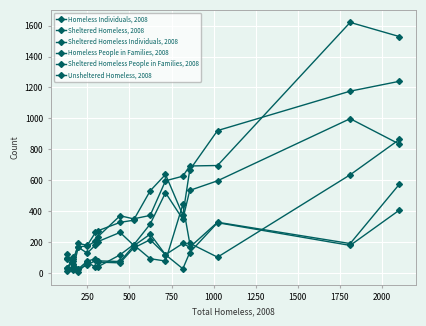

How many distinct data groups are displayed?

6